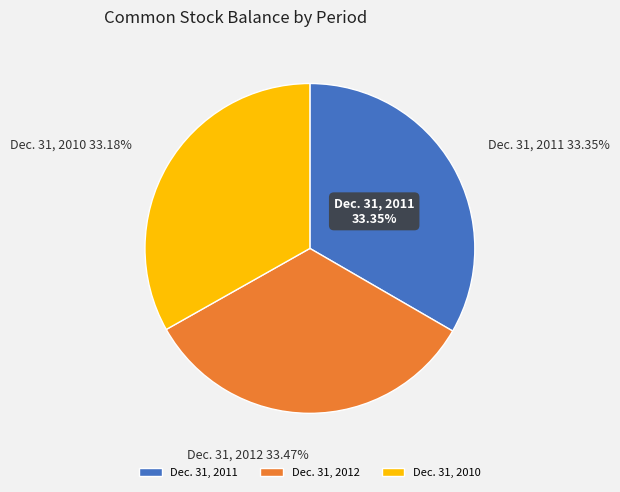

How much of the chart is everything except Dec. 31, 2011?

66.6%